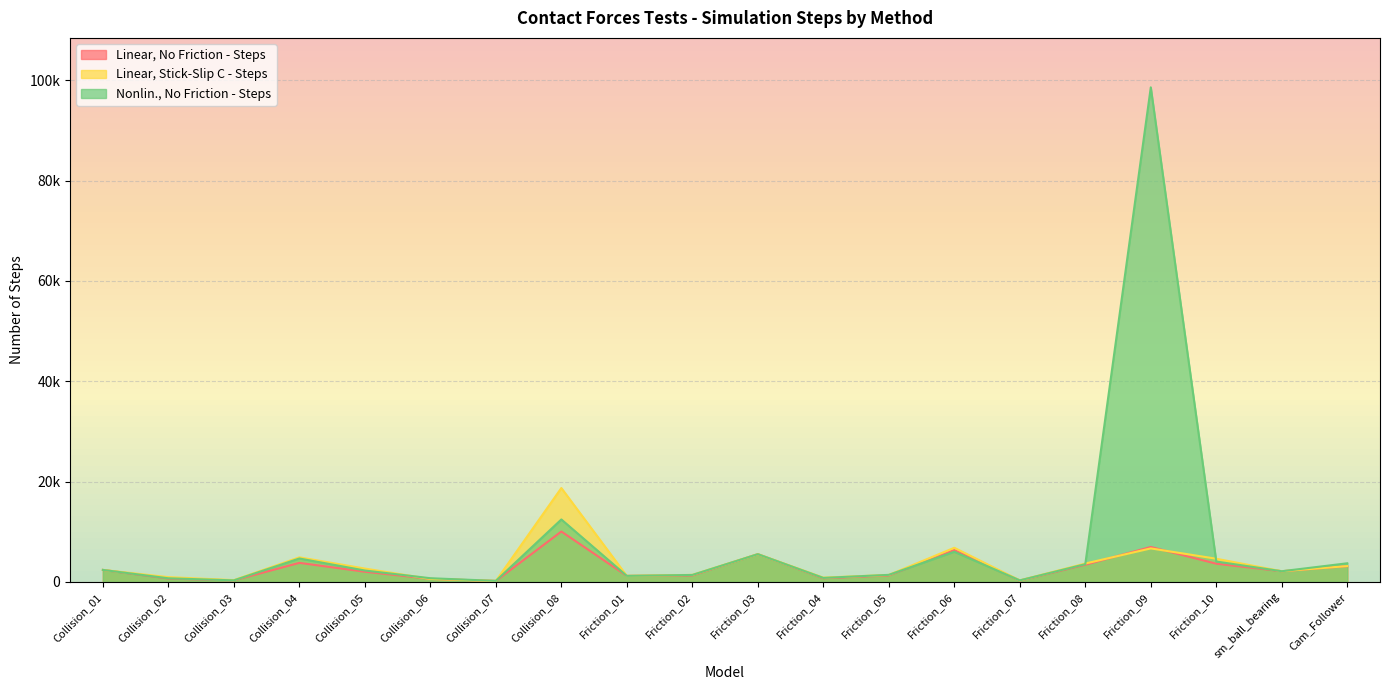

At which category is the sum across all series the highest?

Friction_09